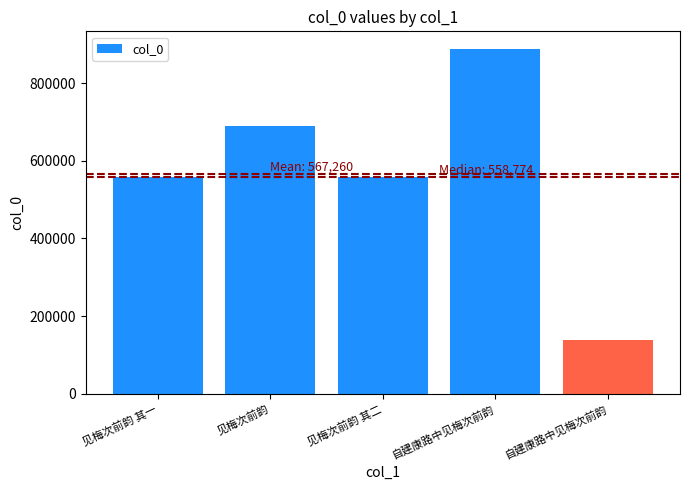

Approximately how many times larger is the value at 自建康路中见梅次前韵 compared to 见梅次前韵 其二?

0.2